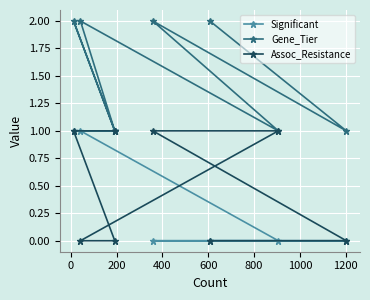

At which label is Assoc_Resistance closest to 0?

200